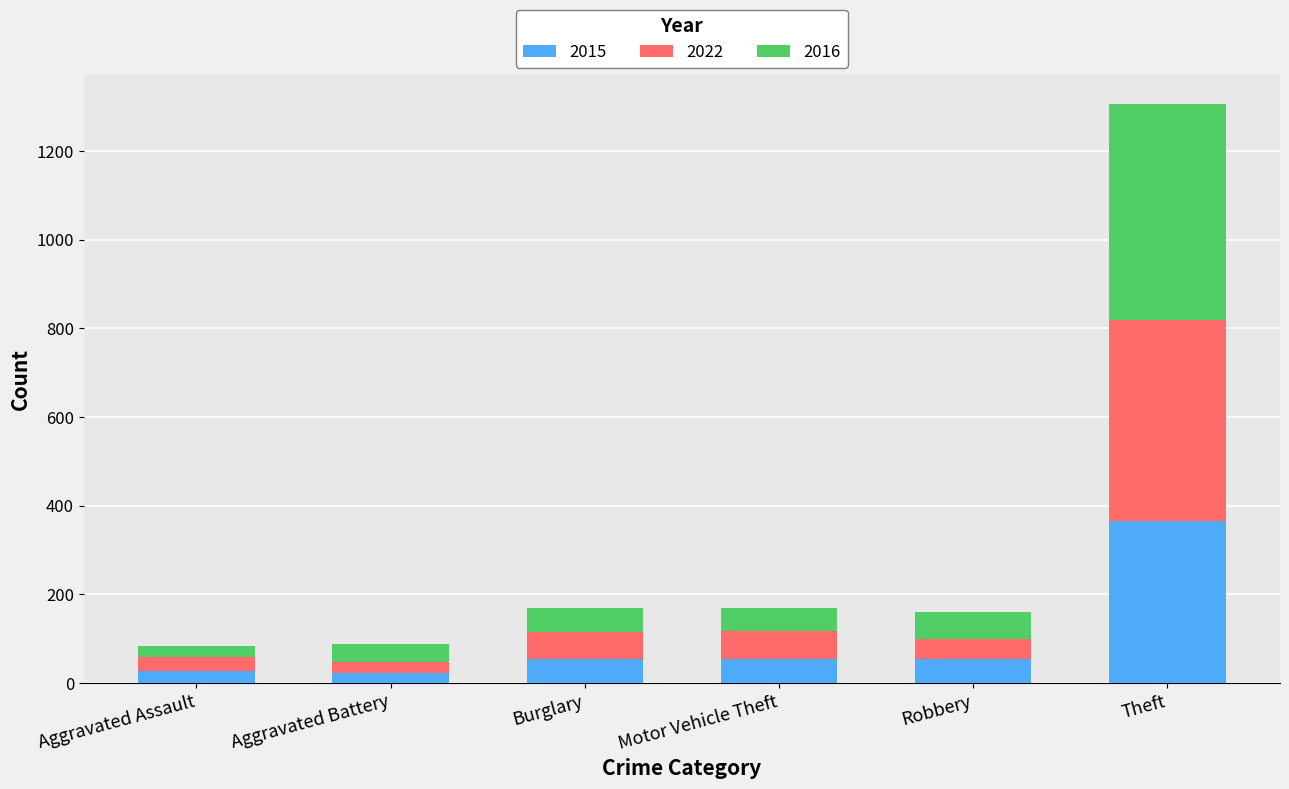

What is the difference between the maximum and second lowest values in the 2015 series?

339